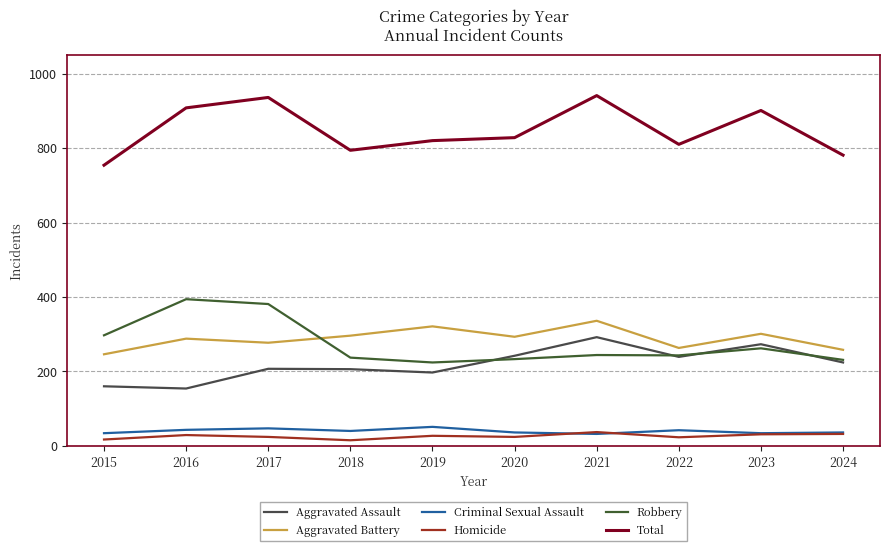

The Criminal Sexual Assault series shows 47 at 2017. True or false?

True